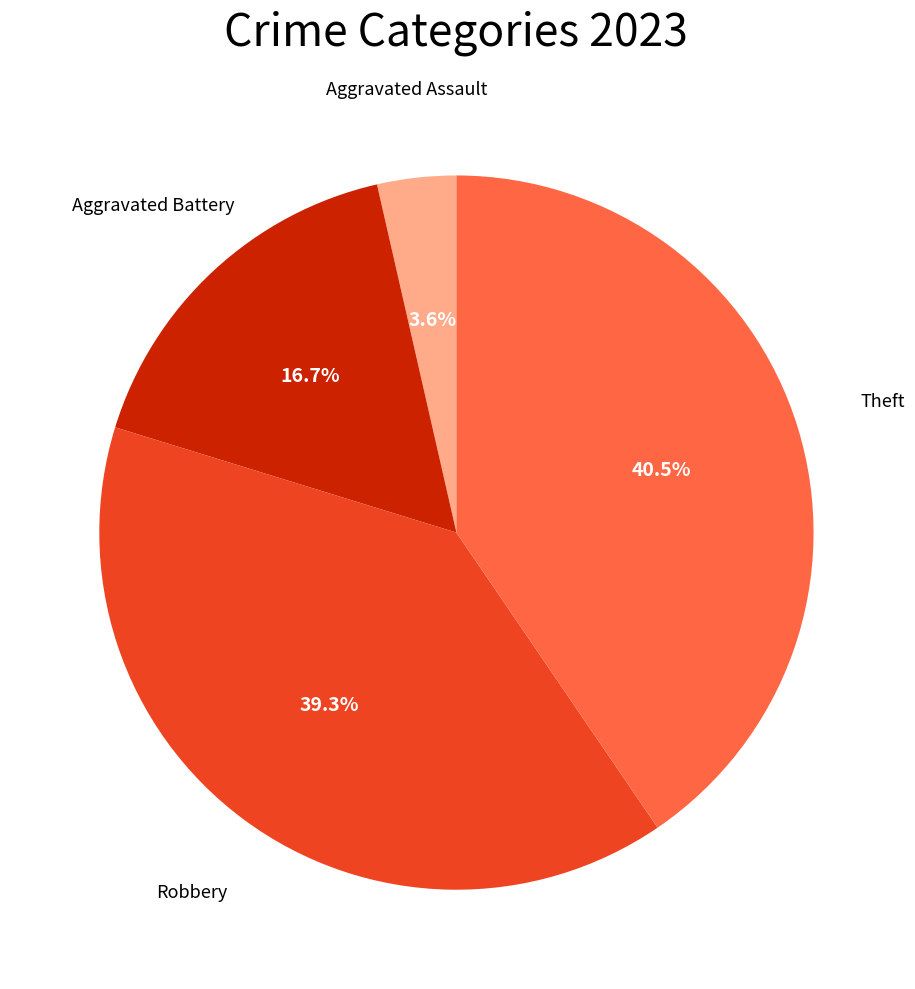

Is there any slice that represents more than half of the pie?

No